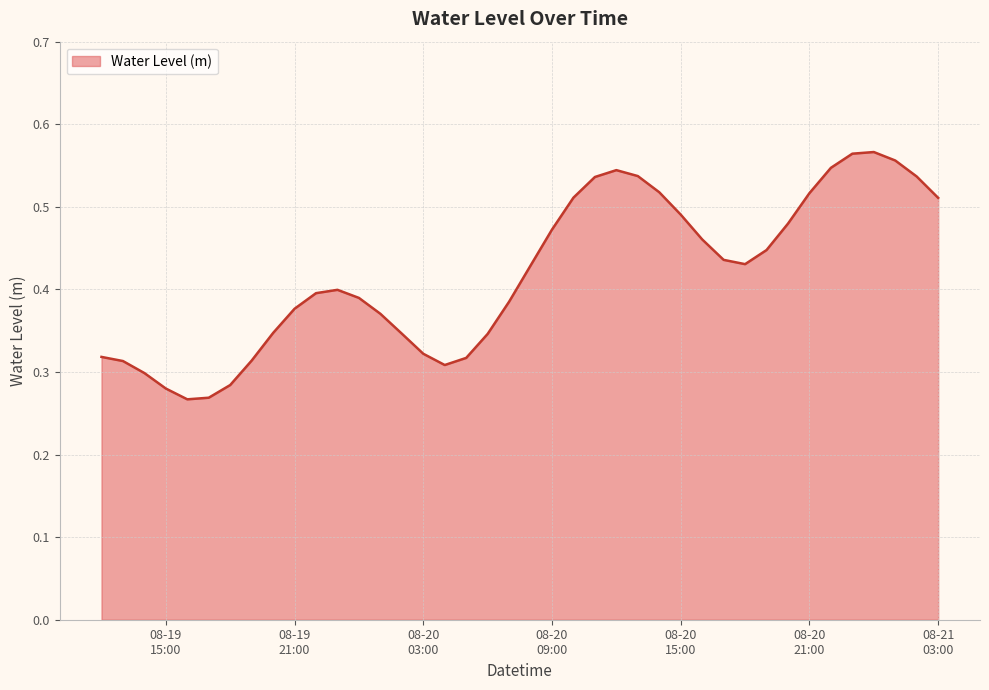

List the labels in order of value, largest first.

2025-08-21 00:00:00, 2025-08-20 23:00:00, 2025-08-21 01:00:00, 2025-08-20 22:00:00, 2025-08-20 12:00:00, 2025-08-20 13:00:00, 2025-08-21 02:00:00, 2025-08-20 11:00:00, 2025-08-20 14:00:00, 2025-08-20 21:00:00, 2025-08-20 10:00:00, 2025-08-21 03:00:00, 2025-08-20 15:00:00, 2025-08-20 20:00:00, 2025-08-20 09:00:00, 2025-08-20 16:00:00, 2025-08-20 19:00:00, 2025-08-20 17:00:00, 2025-08-20 18:00:00, 2025-08-20 08:00:00, 2025-08-19 23:00:00, 2025-08-19 22:00:00, 2025-08-20 00:00:00, 2025-08-20 07:00:00, 2025-08-19 21:00:00, 2025-08-20 01:00:00, 2025-08-19 20:00:00, 2025-08-20 02:00:00, 2025-08-20 06:00:00, 2025-08-20 03:00:00, 2025-08-19 12:00:00, 2025-08-20 05:00:00, 2025-08-19 19:00:00, 2025-08-19 13:00:00, 2025-08-20 04:00:00, 2025-08-19 14:00:00, 2025-08-19 18:00:00, 2025-08-19 15:00:00, 2025-08-19 17:00:00, 2025-08-19 16:00:00